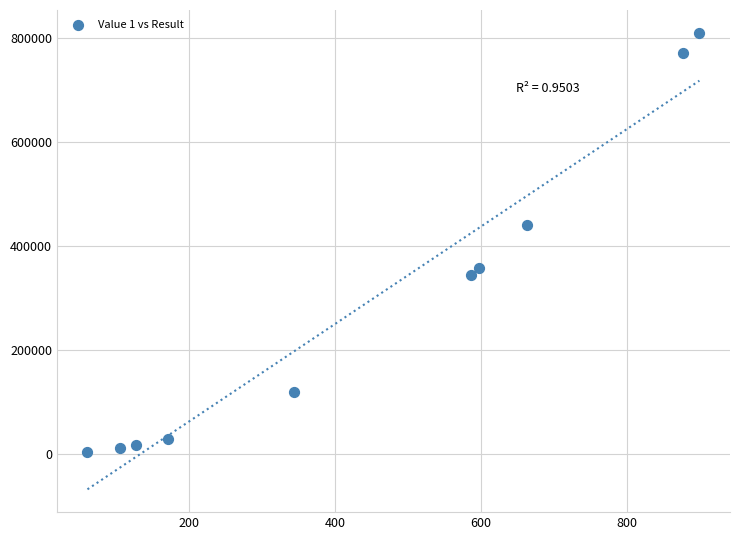

What Y value in the scatter plot is closest to 406800?

440896